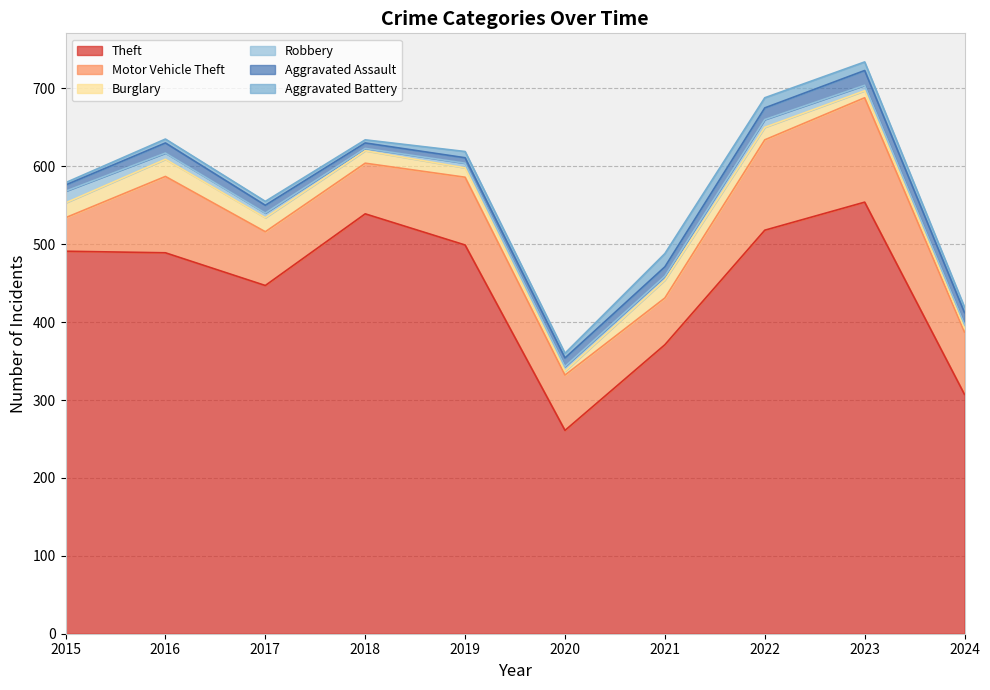

Reading right to left, list all the values displayed in this chart.

Theft: 307	554	518	371	261	499	539	447	489	491
Motor Vehicle Theft: 80	134	116	60	71	87	65	69	98	43
Burglary: 5	9	16	23	5	12	16	18	22	19
Robbery: 5	7	10	5	6	6	3	6	8	15
Aggravated Assault: 15	19	15	12	11	7	7	10	13	8
Aggravated Battery: 7	11	13	17	6	8	4	5	5	3